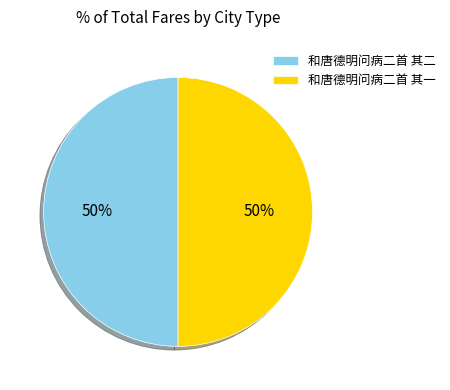

What is the ratio of the value at 和唐德明问病二首 其二 to the value at 和唐德明问病二首 其一?

1.0